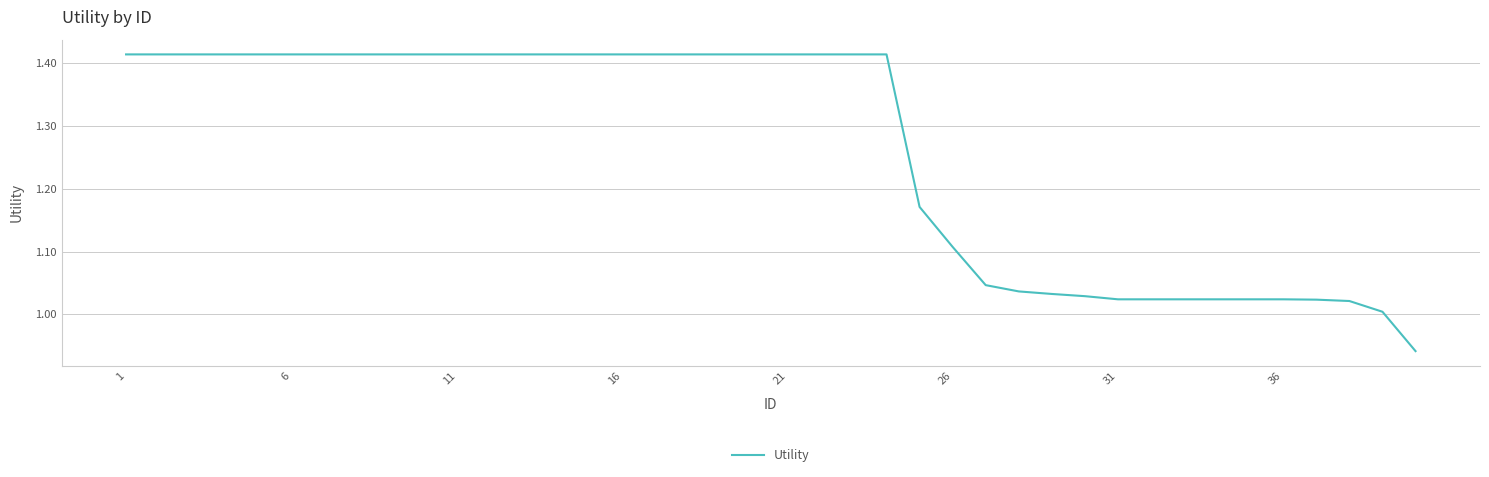

What is the difference between the maximum and minimum values?

0.5